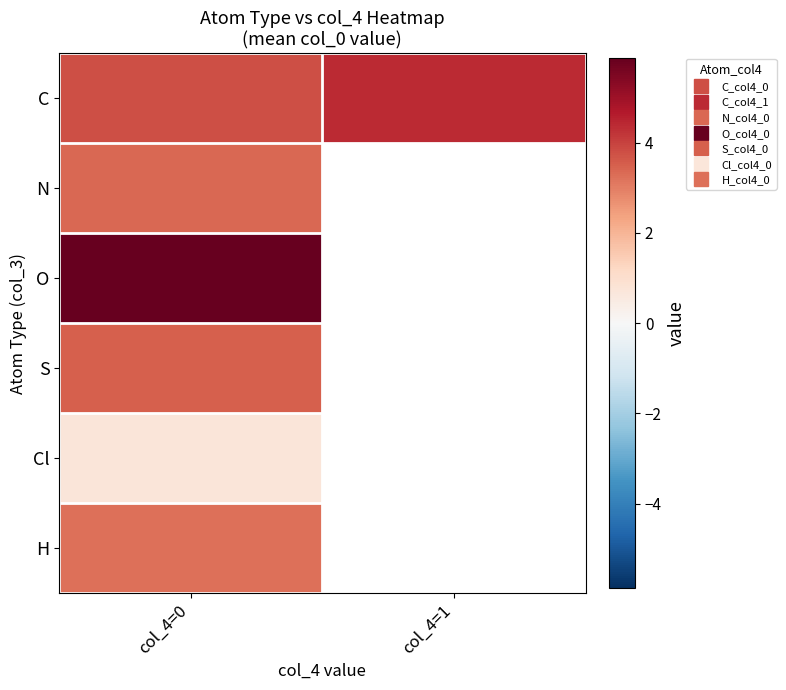

At which label is H closest to 3?

col_4=0